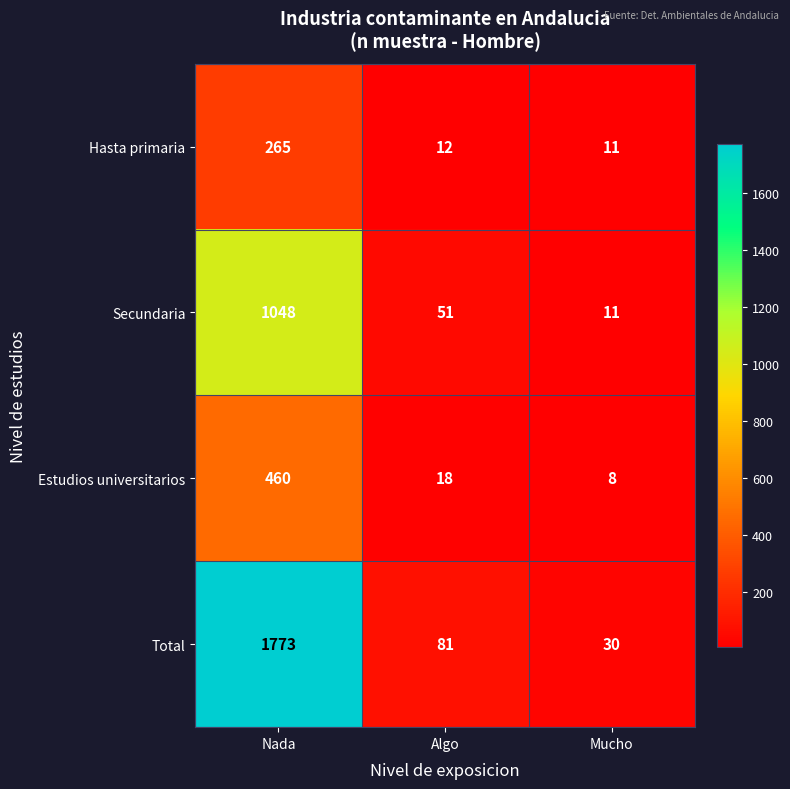

Where does the Total series first go above 81?

Nada